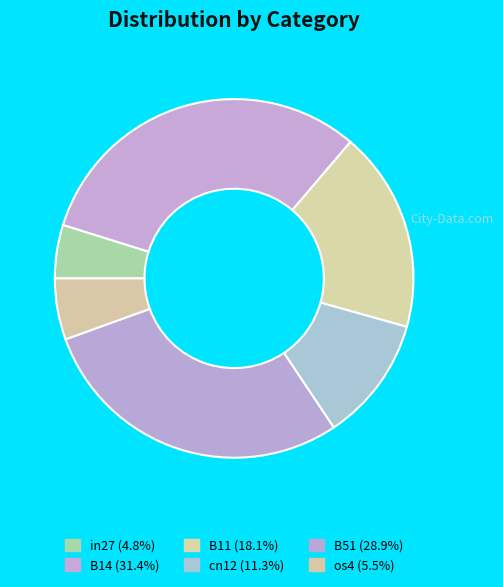

How many slices are in this pie chart?

6